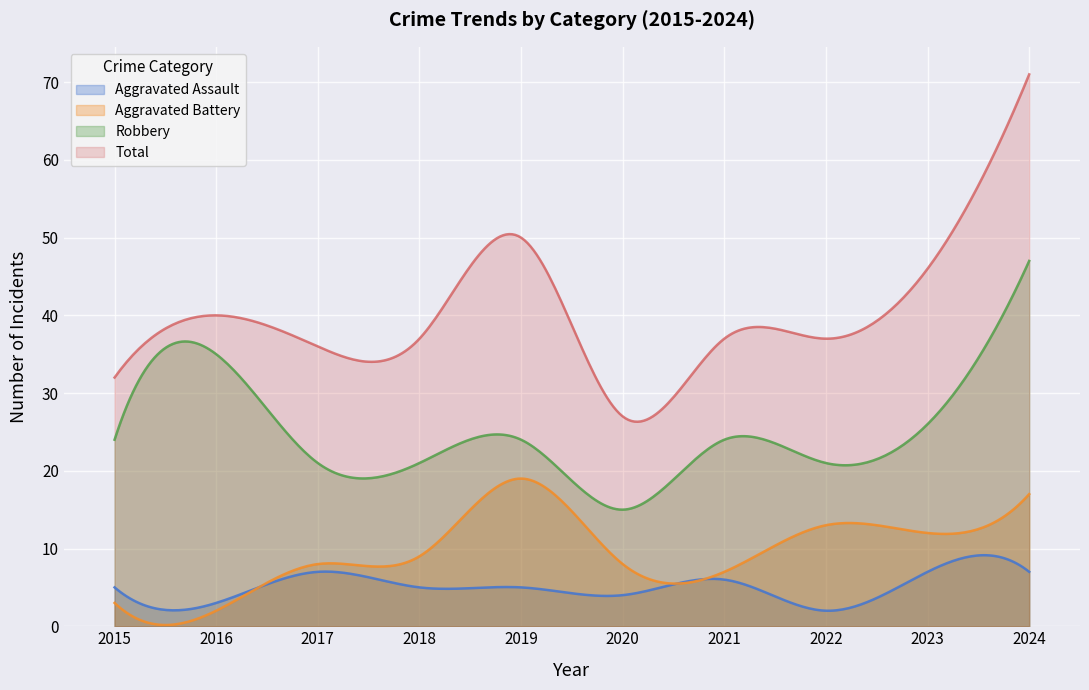

Where is the first local maximum for Aggravated Battery?

2019